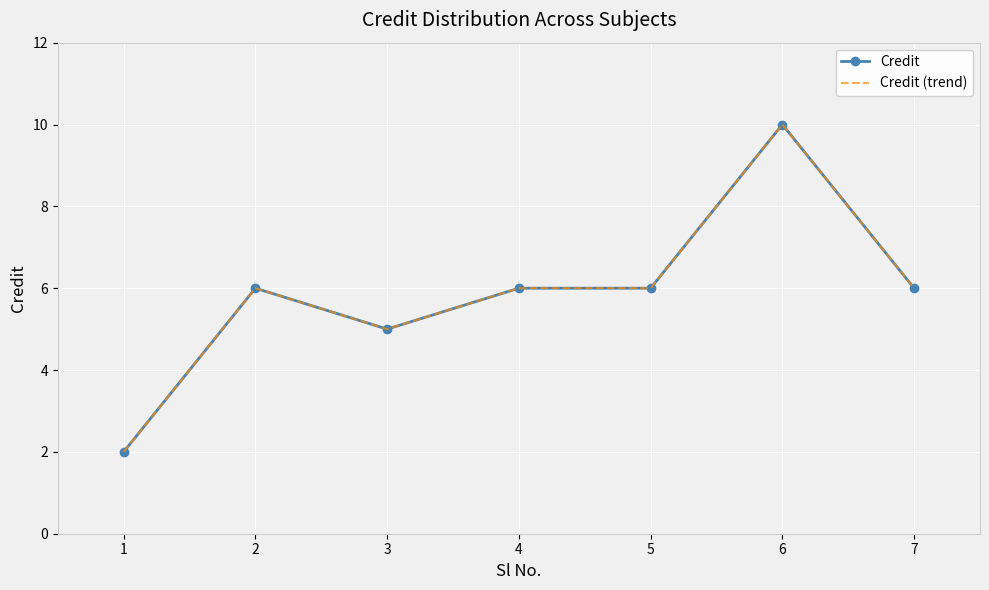

What are all the series names shown in the legend?

Credit, Credit (trend)